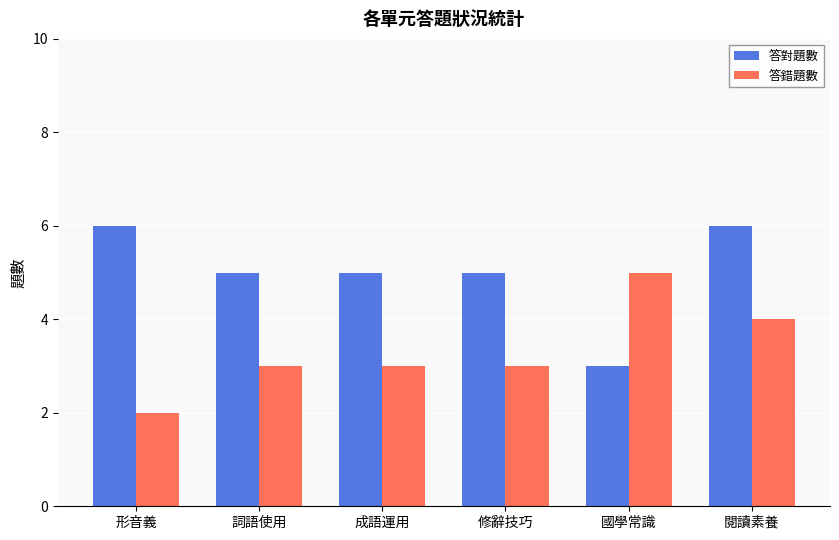

At which label does 答對題數 first exceed 5?

形音義